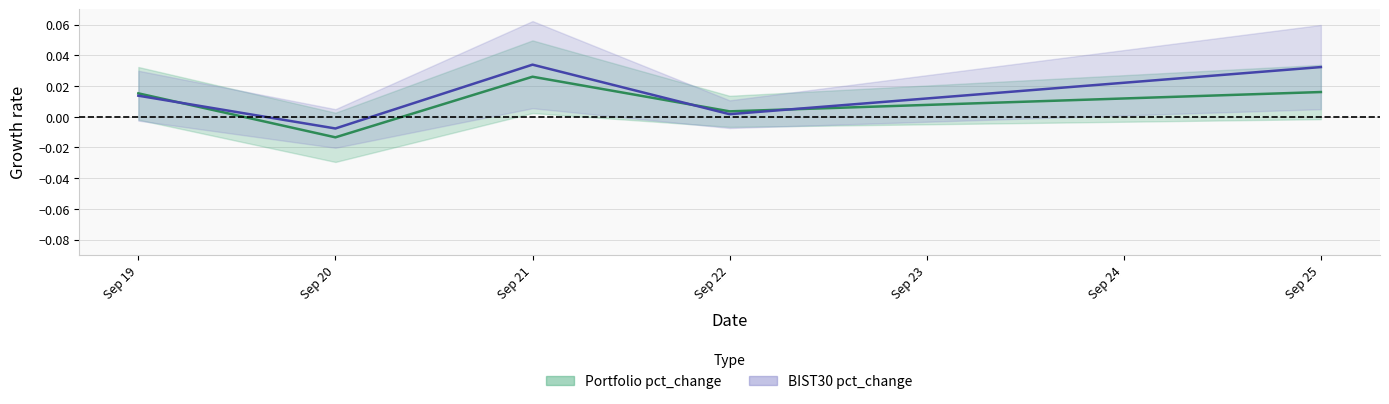

Where is BIST30 pct_change nearest to the value 0?

Sep 22